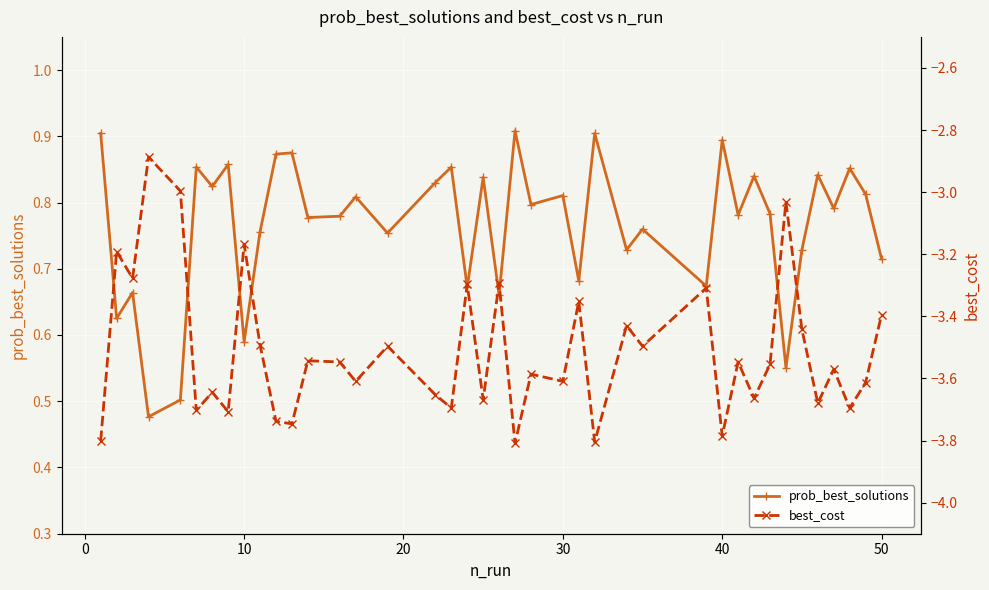

How many prob_best_solutions values are between 0 and 1?

40